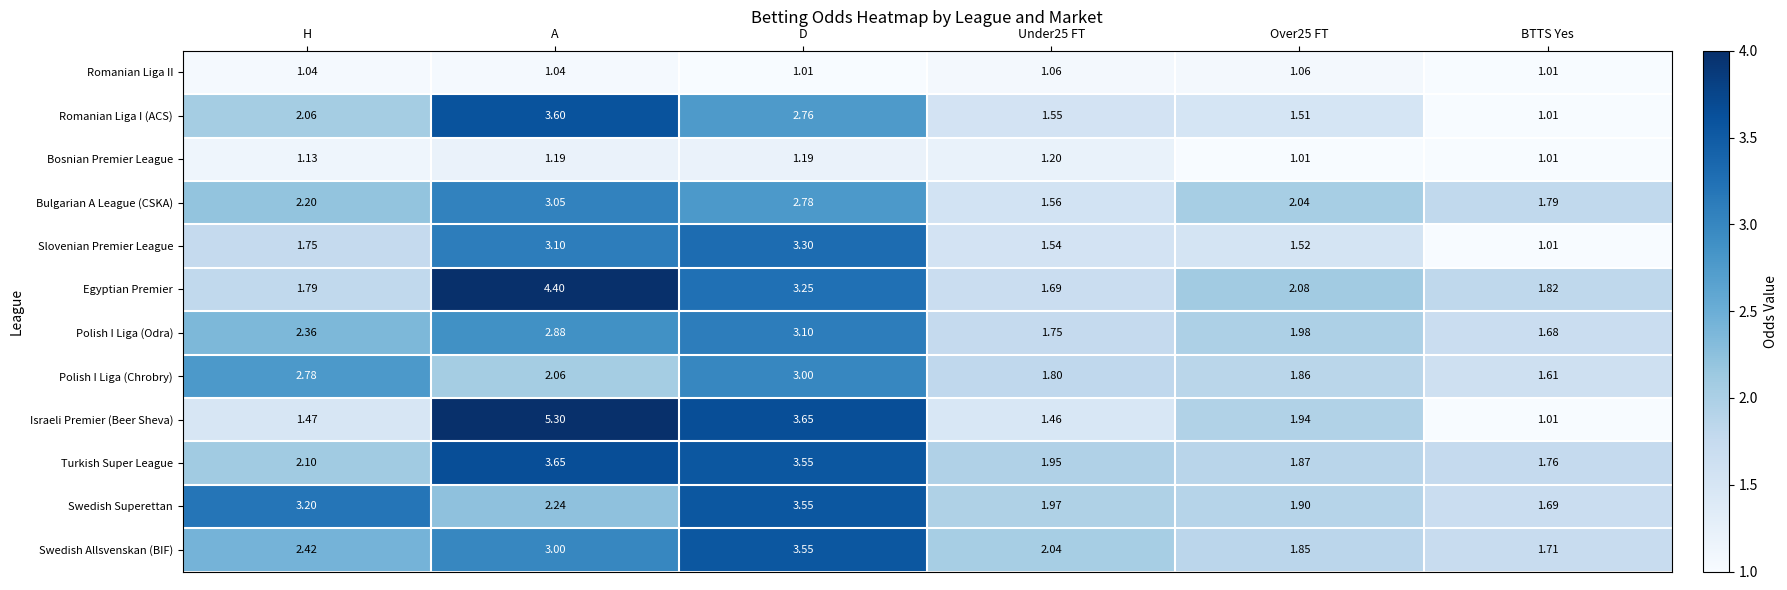

Rank the series at H from lowest to highest value.

Romanian Liga II, Bosnian Premier League, Israeli Premier (Beer Sheva), Slovenian Premier League, Egyptian Premier, Romanian Liga I (ACS), Turkish Super League, Bulgarian A League (CSKA), Polish I Liga (Odra), Swedish Allsvenskan (BIF), Polish I Liga (Chrobry), Swedish Superettan